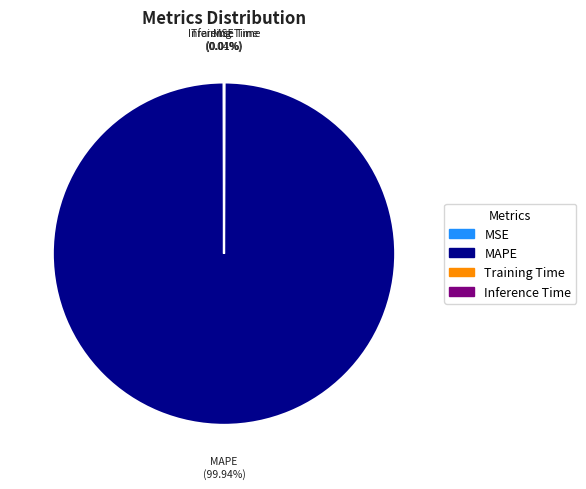

Does MAPE account for over 50% of the chart?

Yes